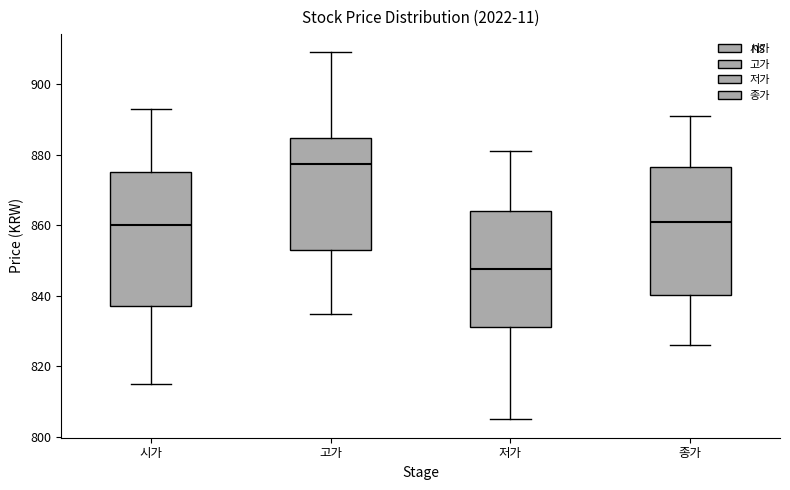

Reading left to right, read every box against the y-axis: the position of its median line, the range the box covers, and the ends of its whiskers. The values are not printed on the chart, so give them approximately, as read against the axis.

시가: median 860, box 838 to 876, whiskers 816 to 894
고가: median 878, box 854 to 884, whiskers 836 to 910
저가: median 848, box 832 to 864, whiskers 806 to 882
종가: median 862, box 840 to 876, whiskers 826 to 892